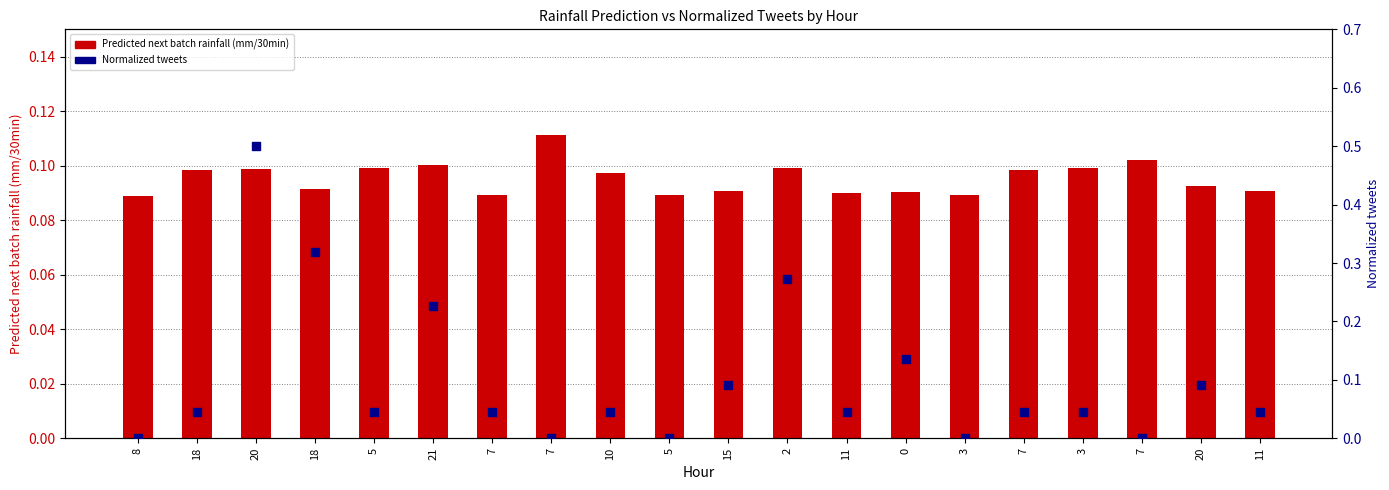

At which category is the sum across all series the highest?

20